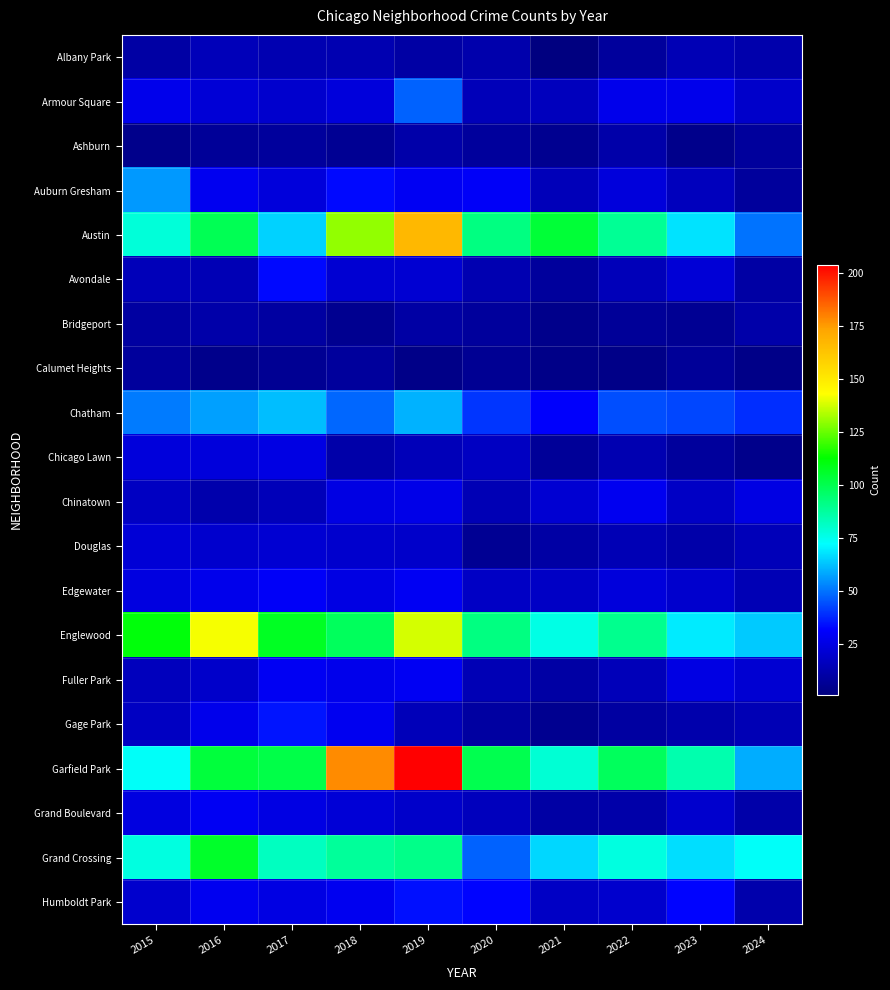

What is the spread (max minus min) of values at 2024?

70